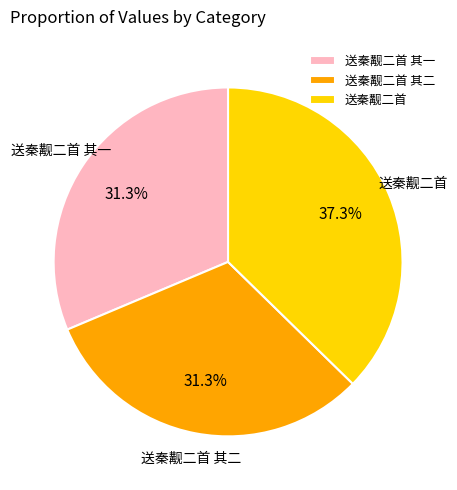

What is the ratio of the value at 送秦觏二首 其一 to the value at 送秦觏二首 其二?

1.0